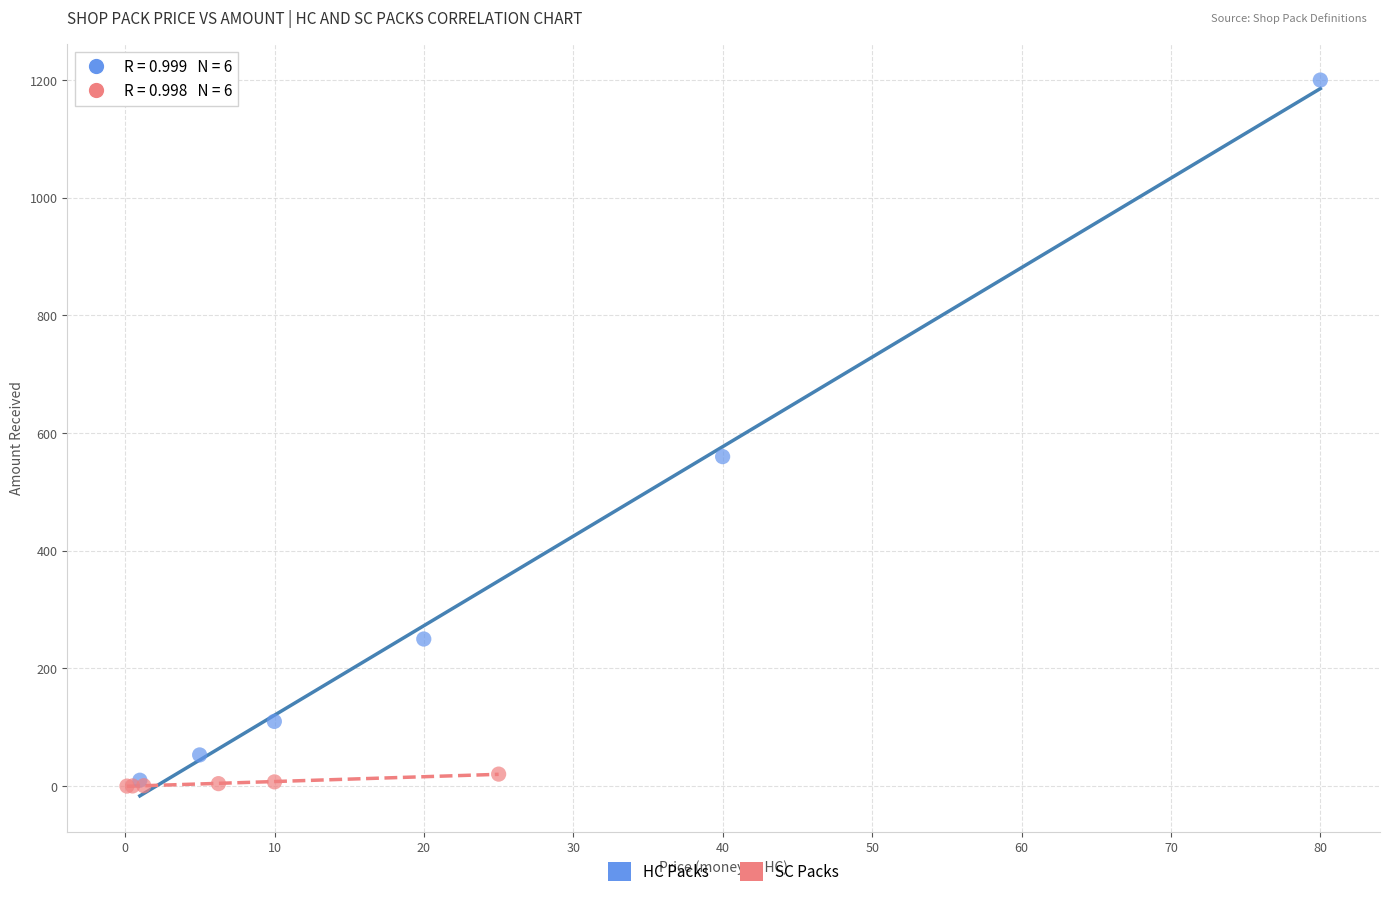

Which series contains the highest Y value?

HC Packs